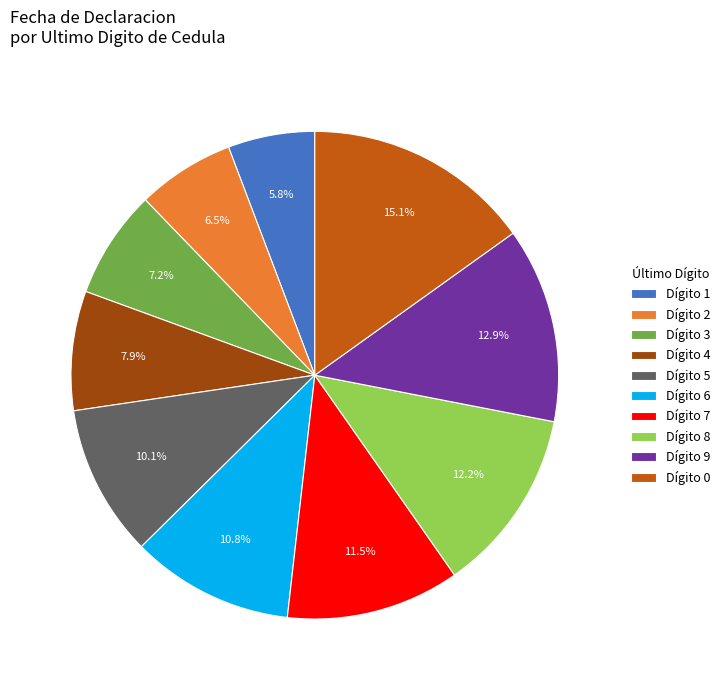

How many segments does this pie chart have?

10